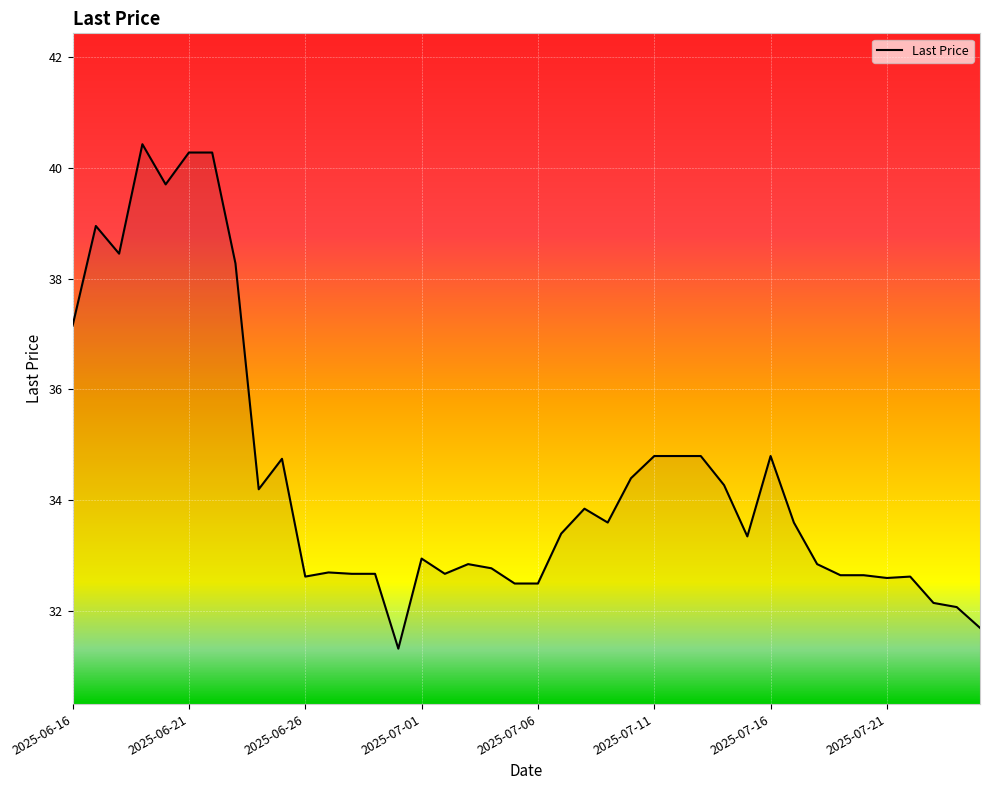

What is the greatest value displayed?

40.4